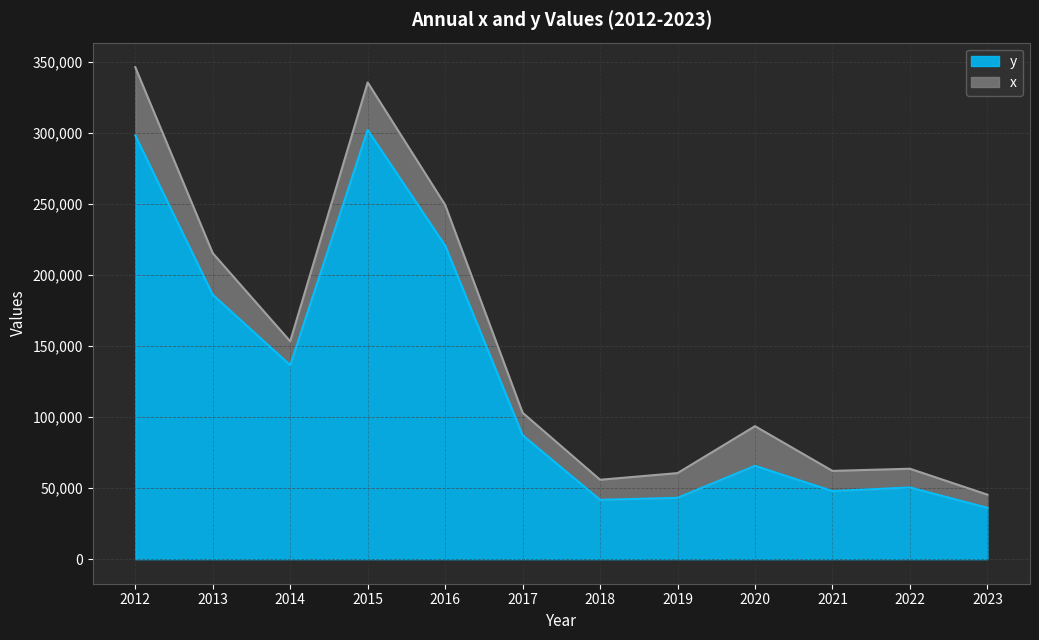

What is the total value across all series at 2012?

346162.5